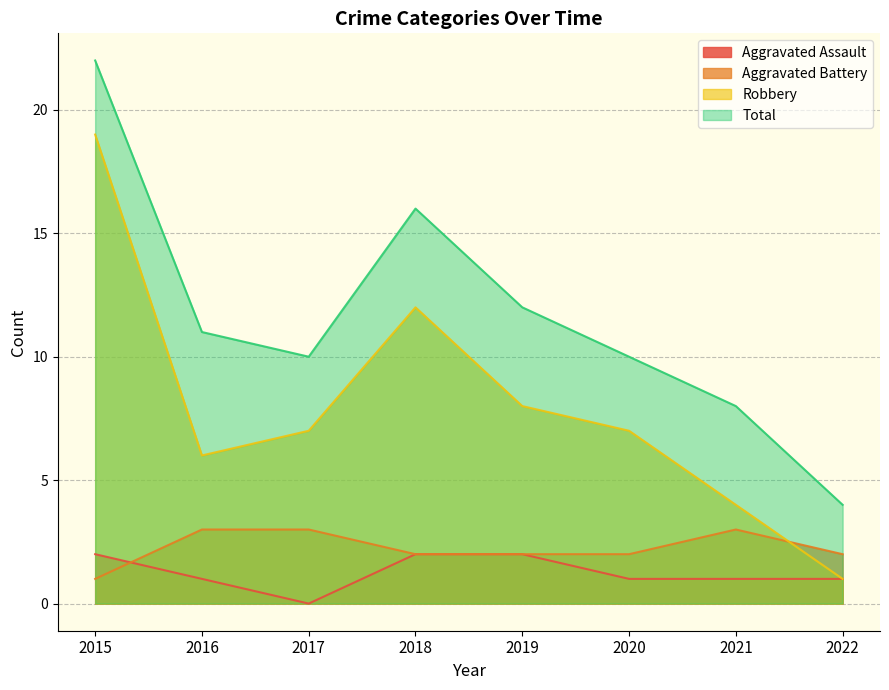

What is the greatest value displayed?

22